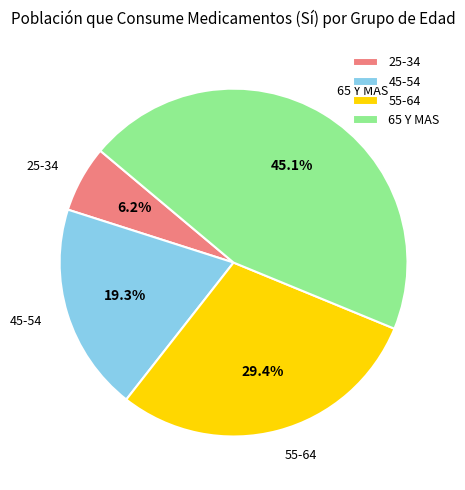

What is the total percentage of 65 Y MAS and 55-64?

74.5%